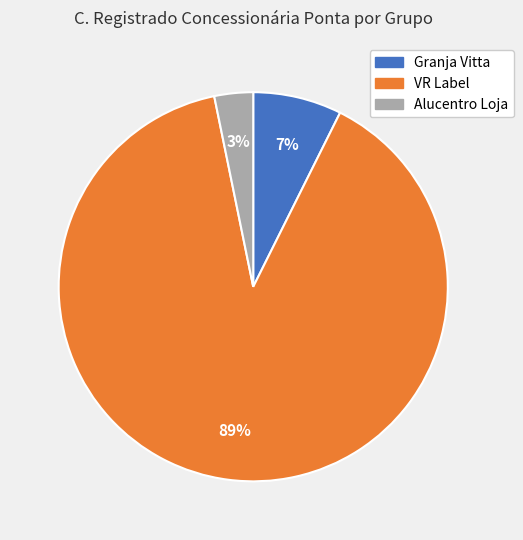

Is there any slice that represents more than half of the pie?

Yes